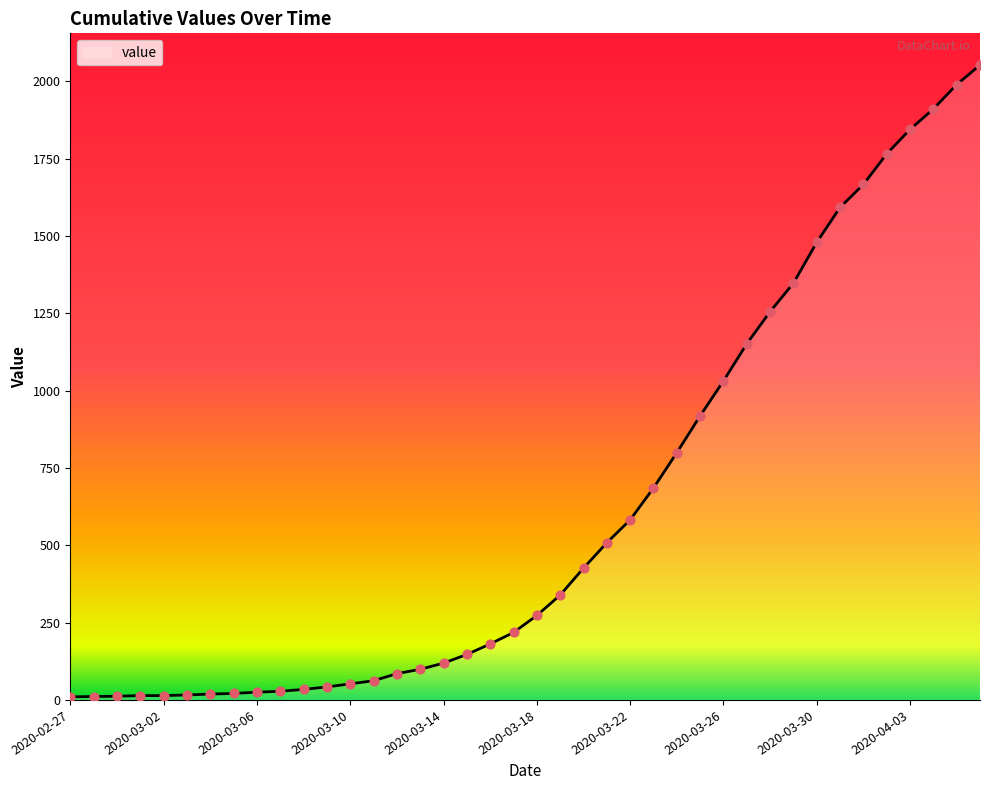

What is the greatest value displayed?

2052